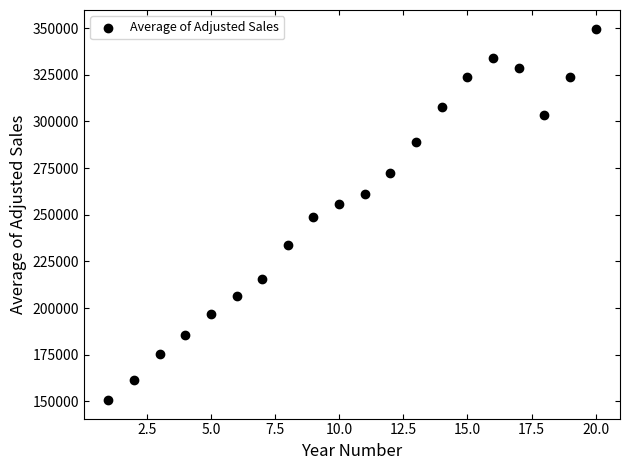

What is the range of Y values (max minus min)?

198936.6